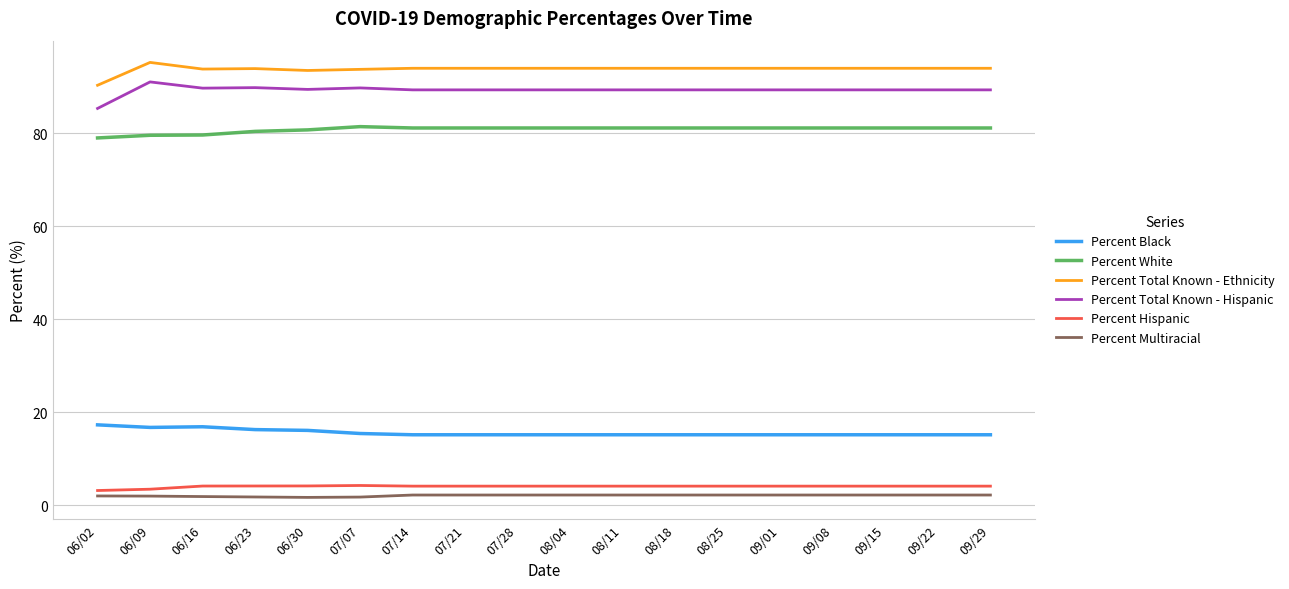

Which label corresponds to the largest value in the chart?

06/09